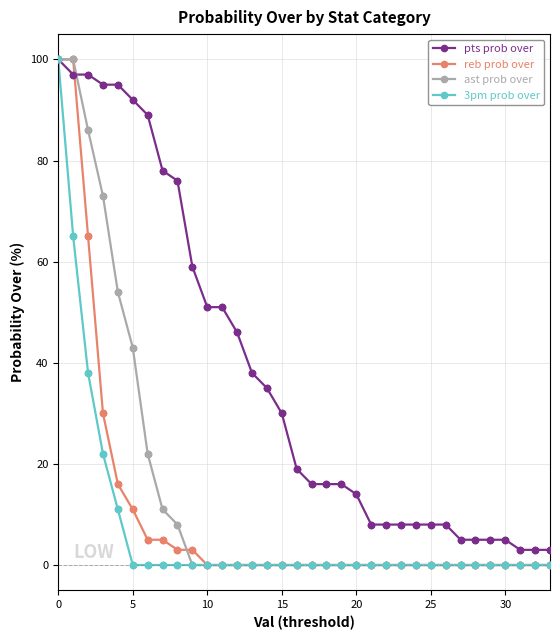

What is the greatest value displayed?

100